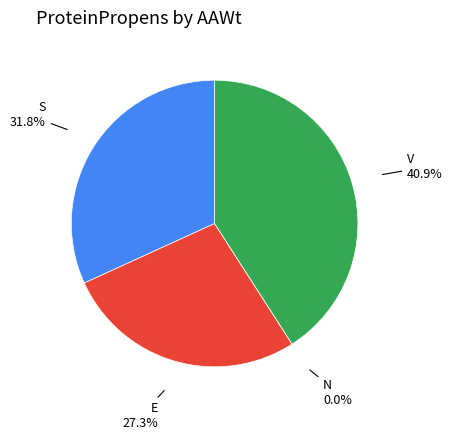

Which category has the smallest portion of the pie?

N